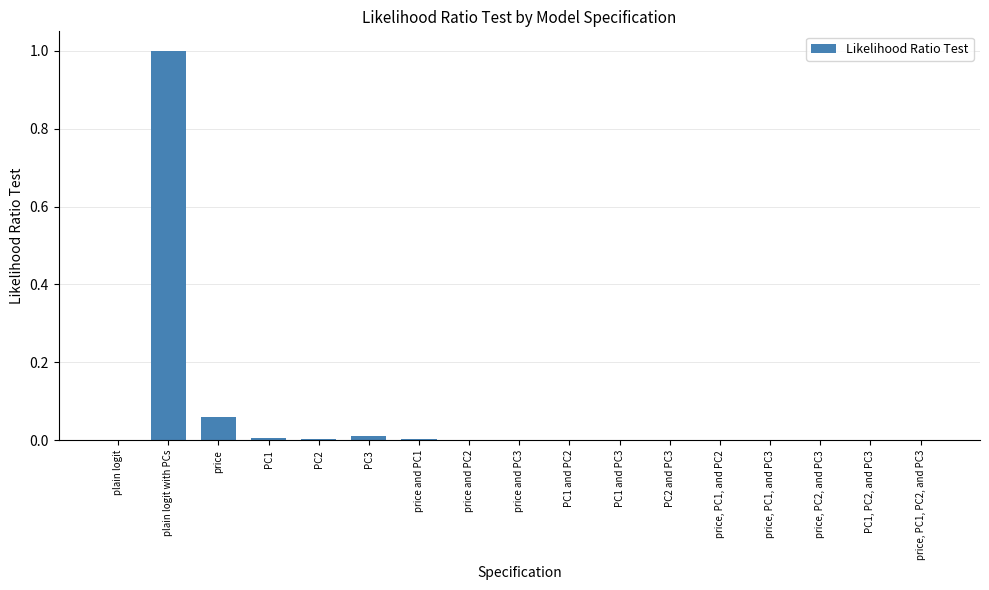

What is the sum of all values?

1.1